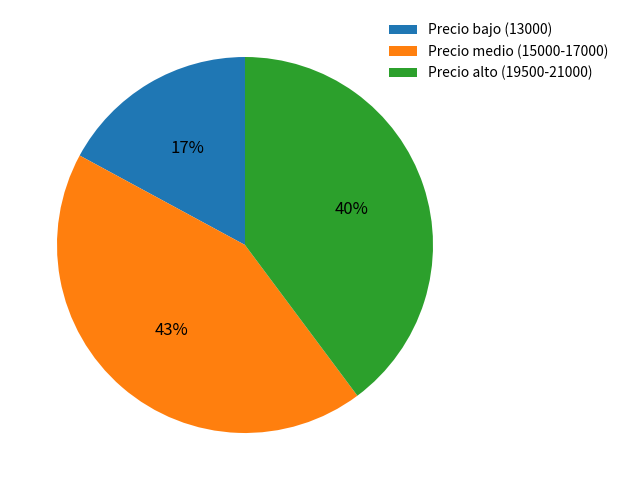

To the nearest percent, what portion does Precio alto (19500-21000) represent?

40%